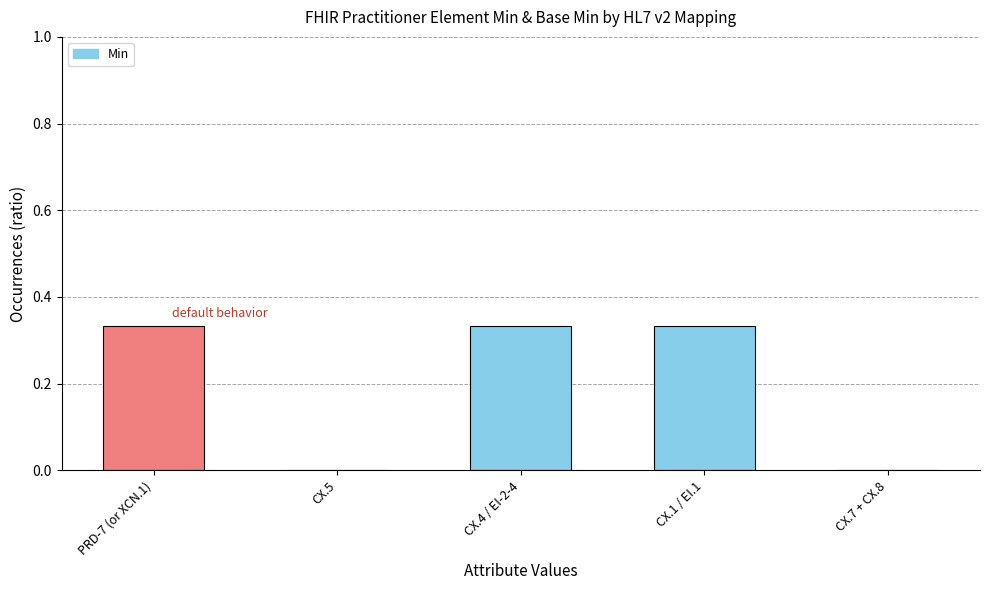

What is the sum of the values at PRD-7 (or XCN.1) and CX.1 / EI.1?

0.7